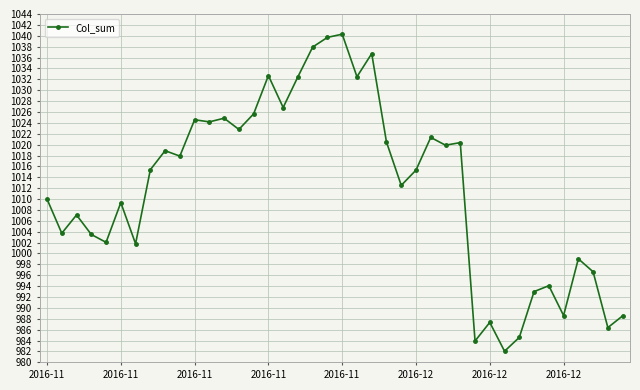

What is the difference between the maximum and minimum values?

58.2